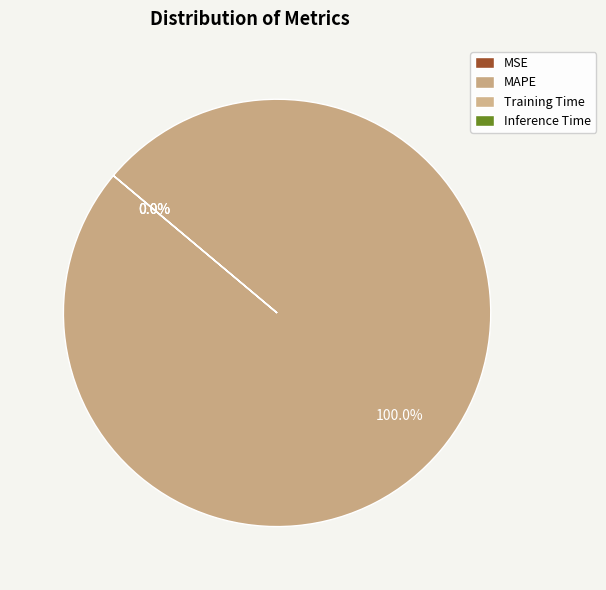

What is the largest slice in the pie chart?

MAPE